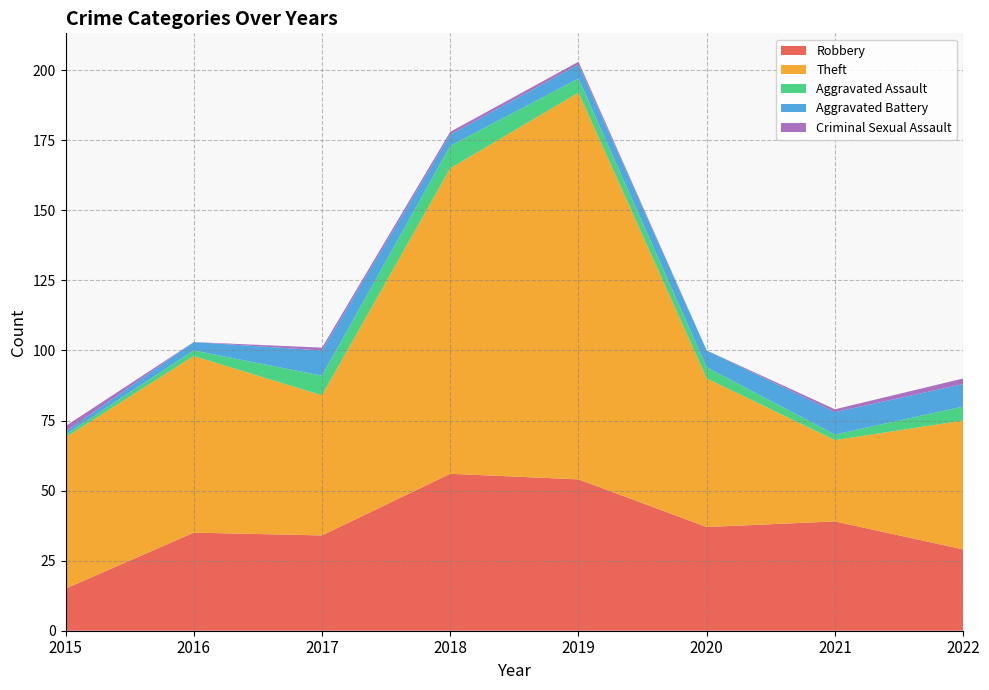

Reading left to right, list all the values displayed in this chart.

Robbery: 2015=15	2016=35	2017=34	2018=56	2019=54	2020=37	2021=39	2022=29
Theft: 2015=54	2016=63	2017=50	2018=109	2019=138	2020=53	2021=29	2022=46
Aggravated Assault: 2015=1	2016=2	2017=7	2018=8	2019=5	2020=4	2021=2	2022=5
Aggravated Battery: 2015=1	2016=3	2017=9	2018=4	2019=5	2020=6	2021=8	2022=8
Criminal Sexual Assault: 2015=2	2016=0	2017=1	2018=1	2019=1	2020=0	2021=1	2022=2